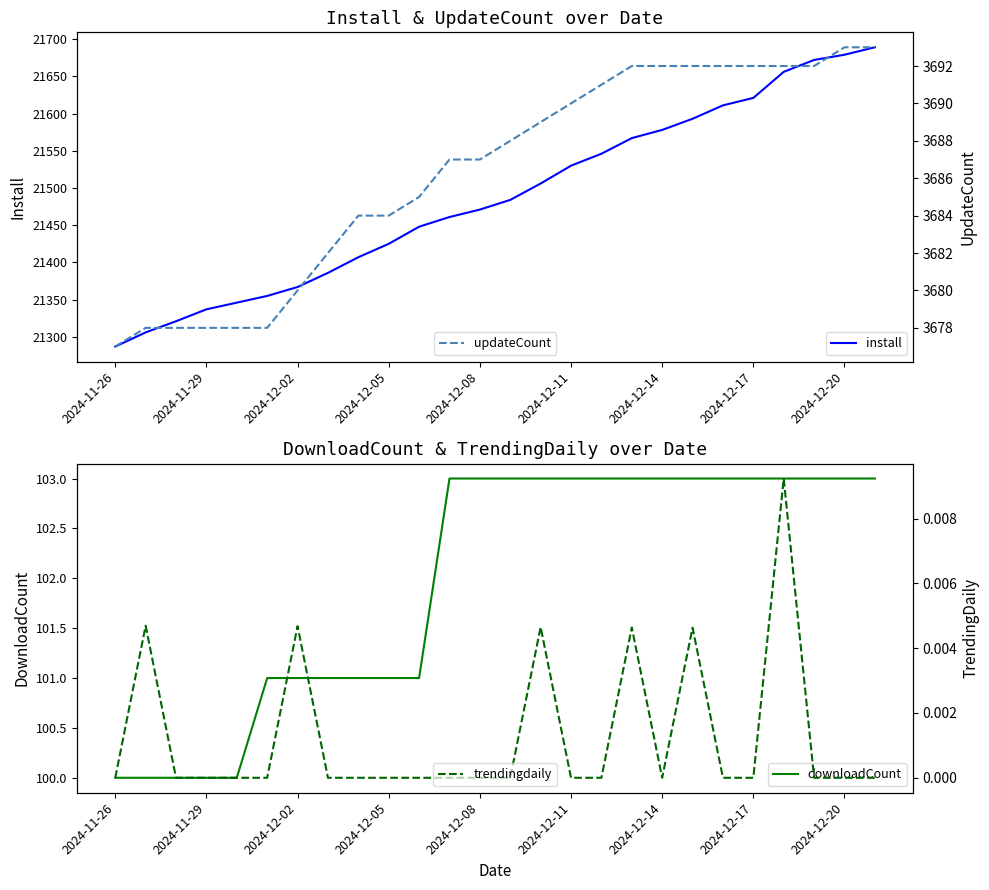

True or false: downloadCount has more than 2 interior local peaks.

False